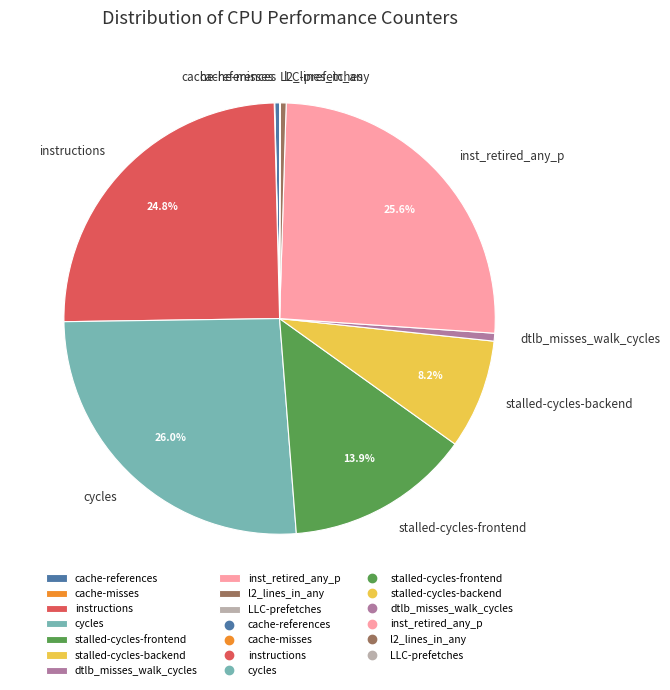

Which has a higher value, l2_lines_in_any or stalled-cycles-backend?

stalled-cycles-backend